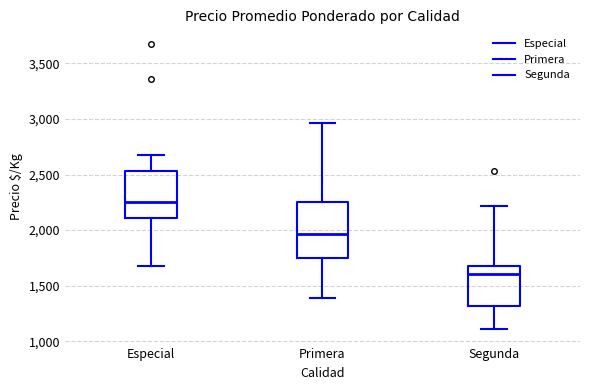

Where does the lower whisker of the box for Primera end on the y-axis? The values are not printed on the chart, so give them approximately, as read against the axis.

1400